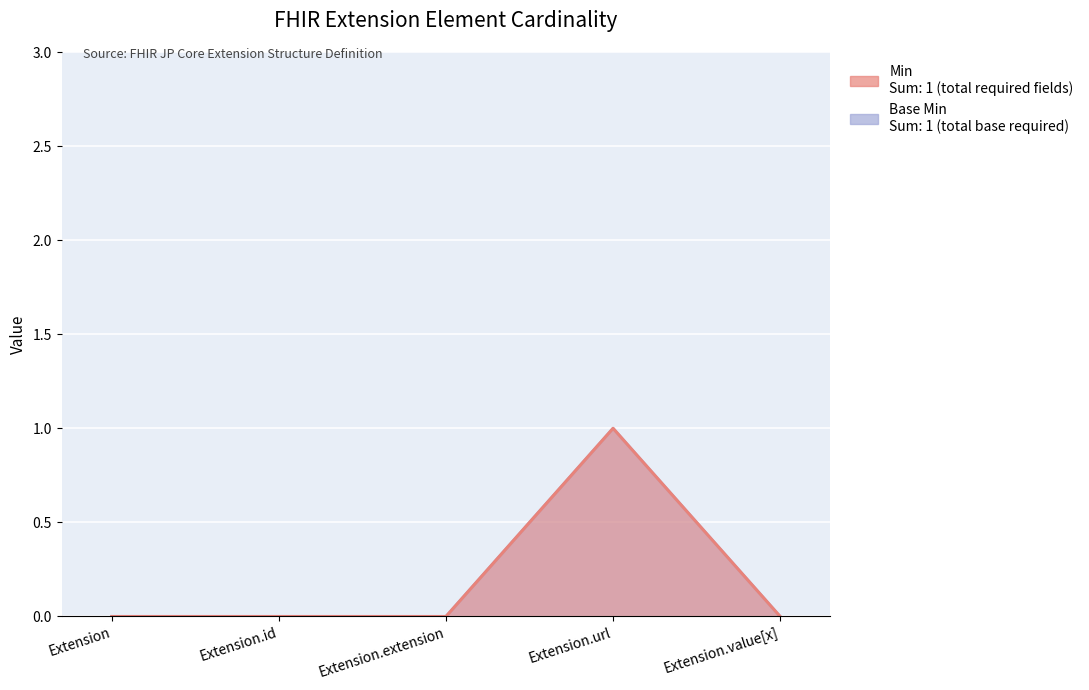

List the labels in order of Min value, smallest first.

Extension, Extension.id, Extension.extension, Extension.value[x], Extension.url